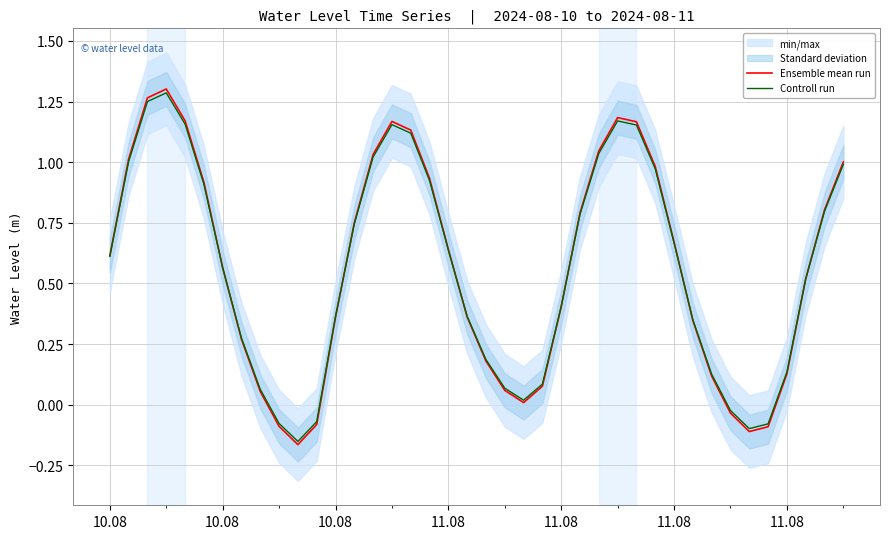

How many values in Controll run are below zero?

6